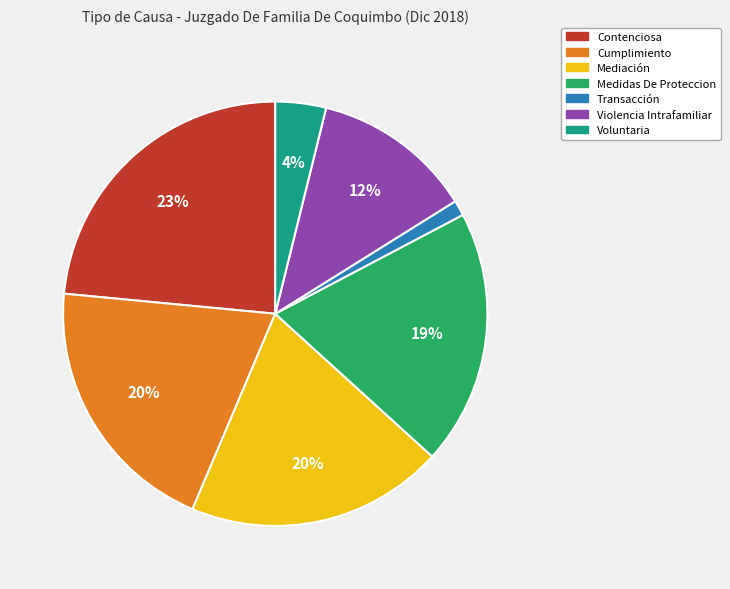

Which slice is the largest?

Contenciosa